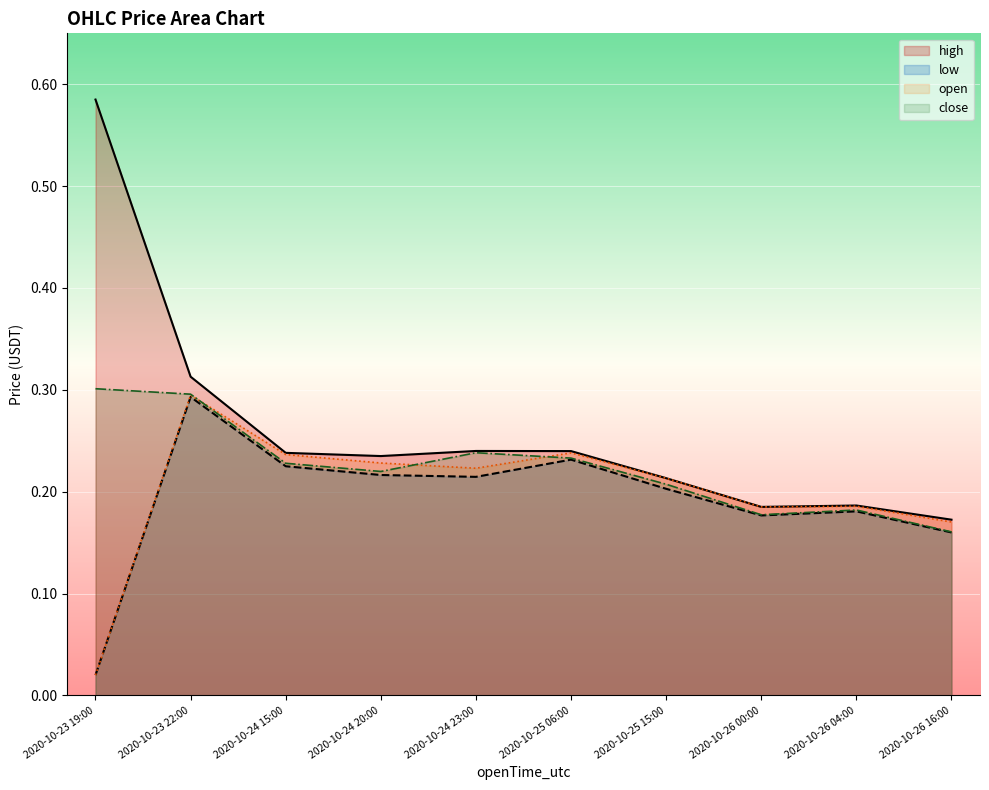

At which label does low reach its peak?

2020-10-23 22:00